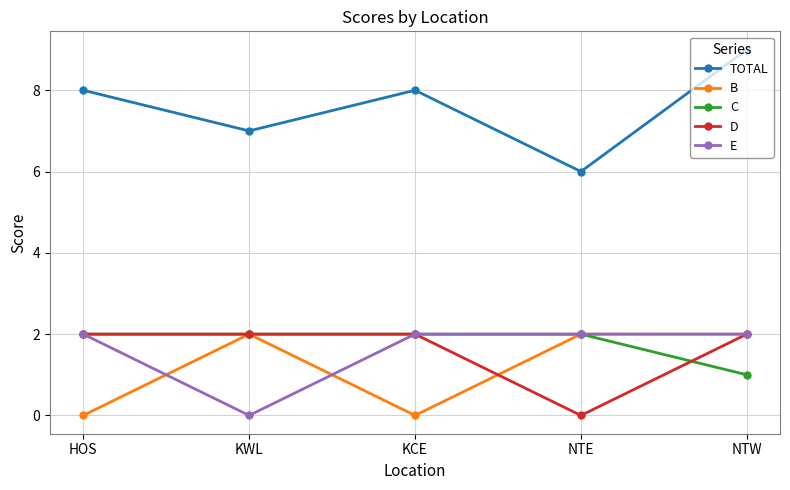

What is the label of the 1st point from the right?

NTW